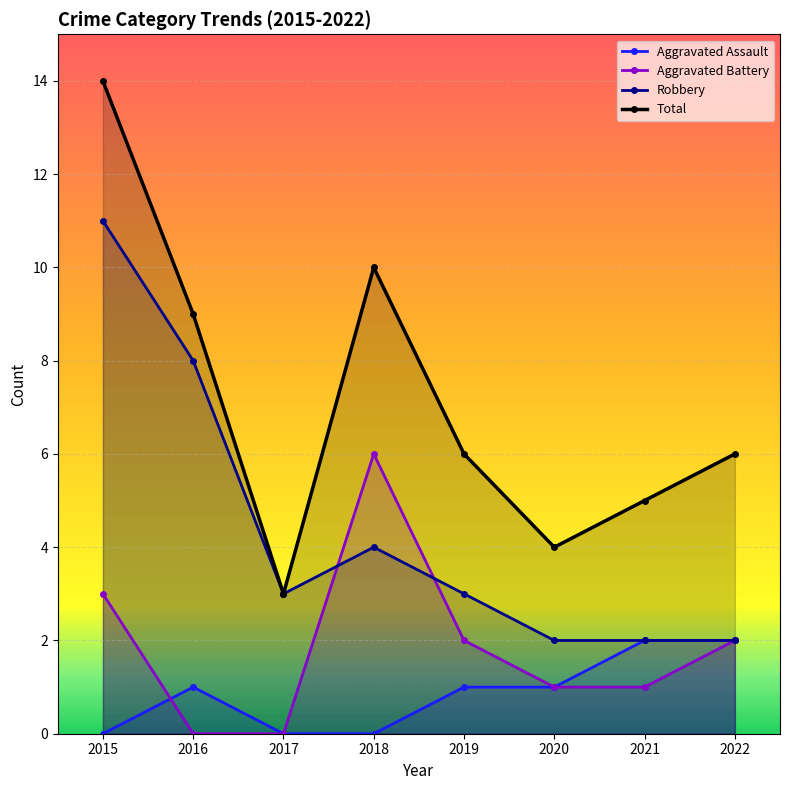

What is the spread (max minus min) of values at 2020?

3